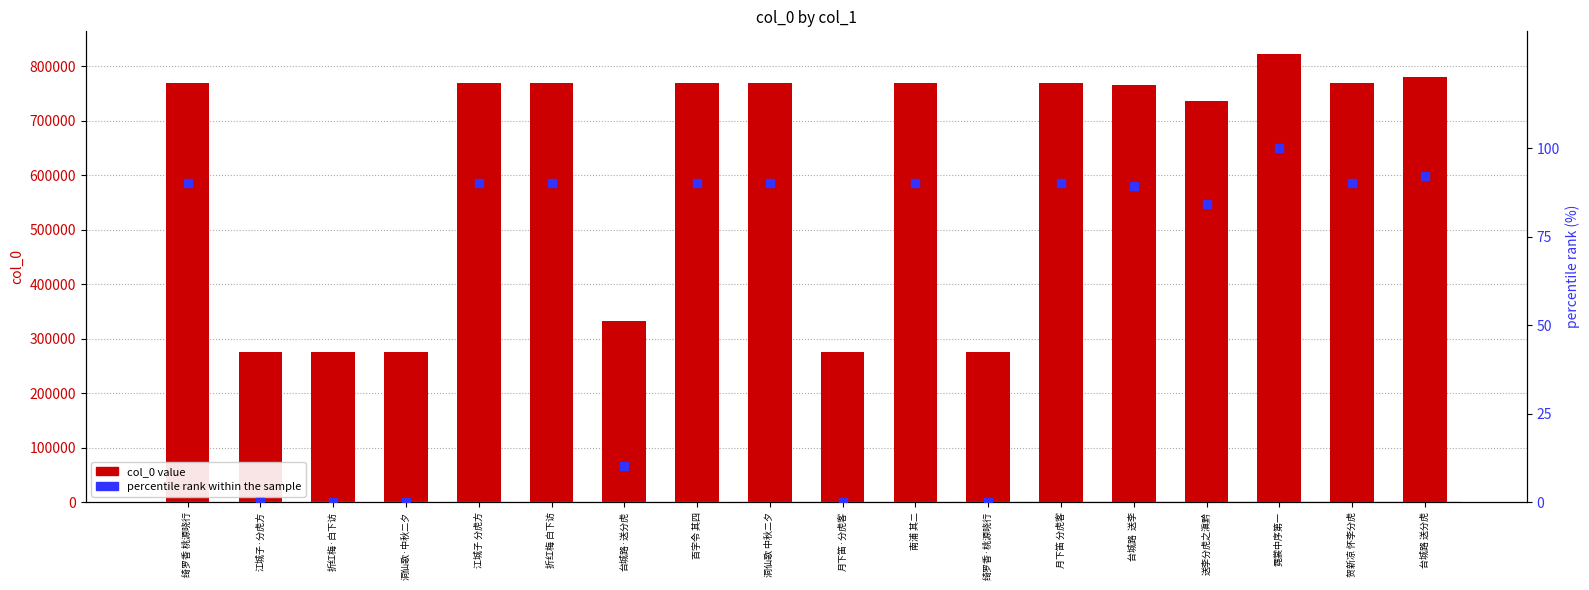

What are all the series names shown in the legend?

col_0 value, percentile rank within the sample